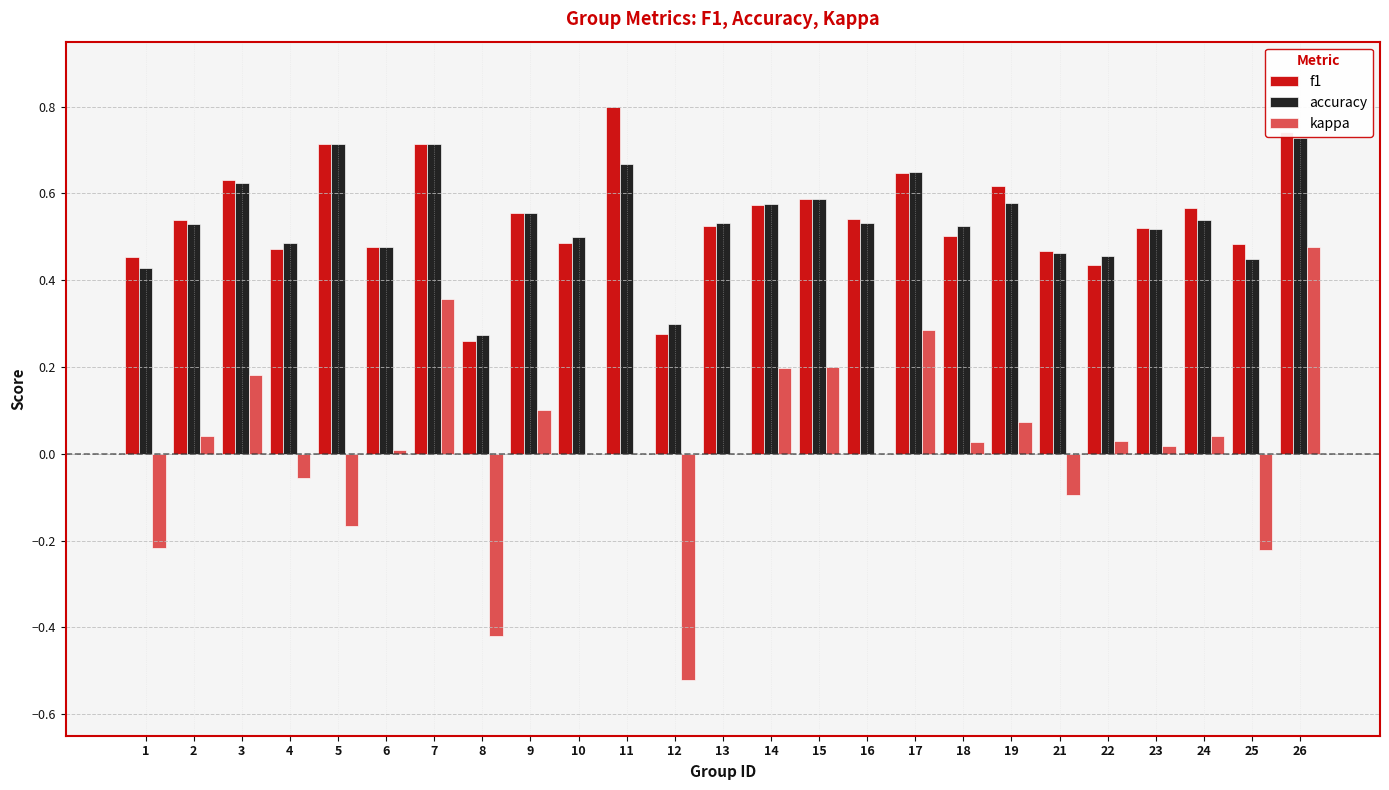

The kappa series shows -0.6 at 16. True or false?

False